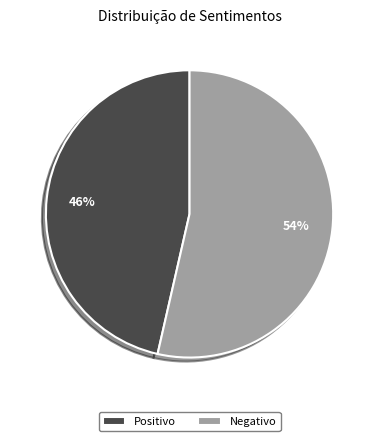

Is the sum of Negativo and Positivo greater than half?

Yes